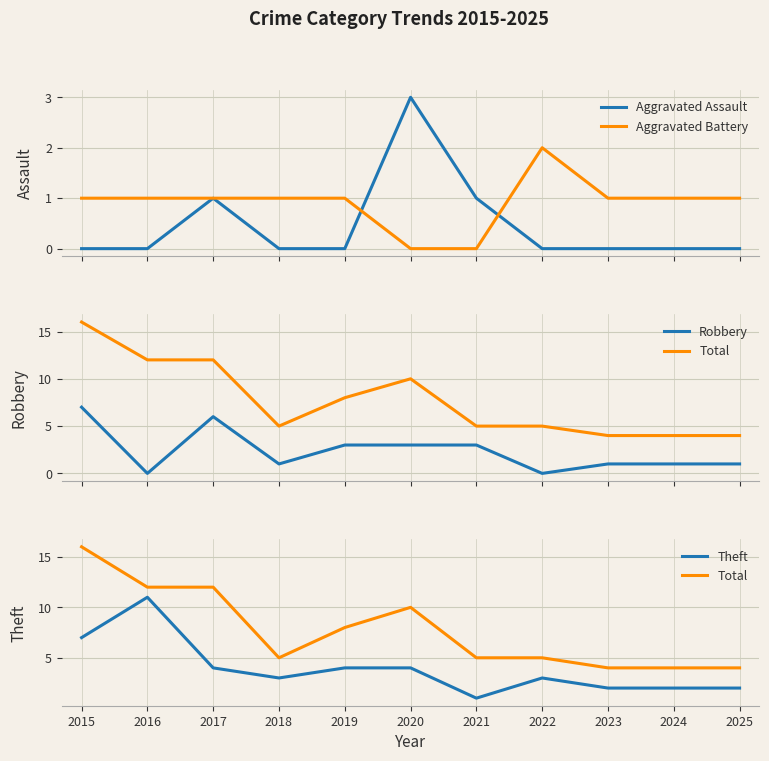

What is the value of the Total point at the 6th from the left?

10